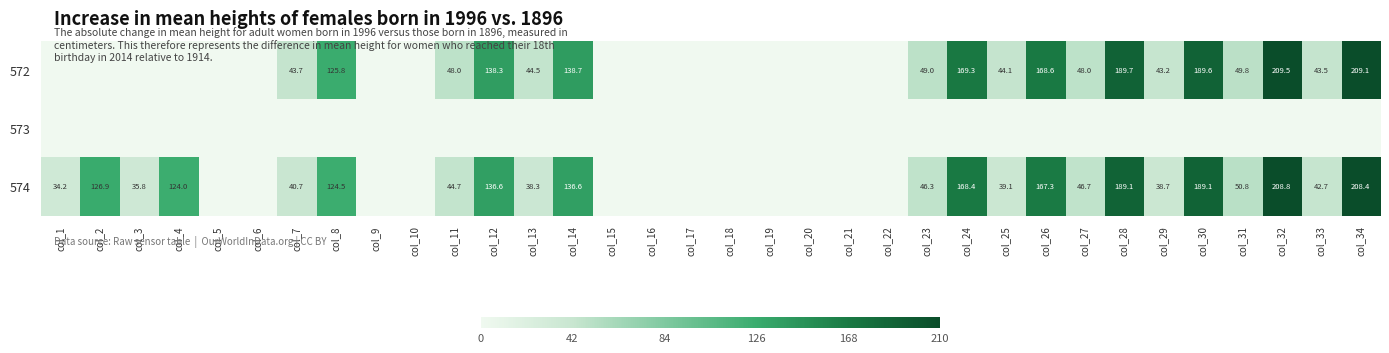

The 574 series shows 39.1 at col_25. True or false?

True